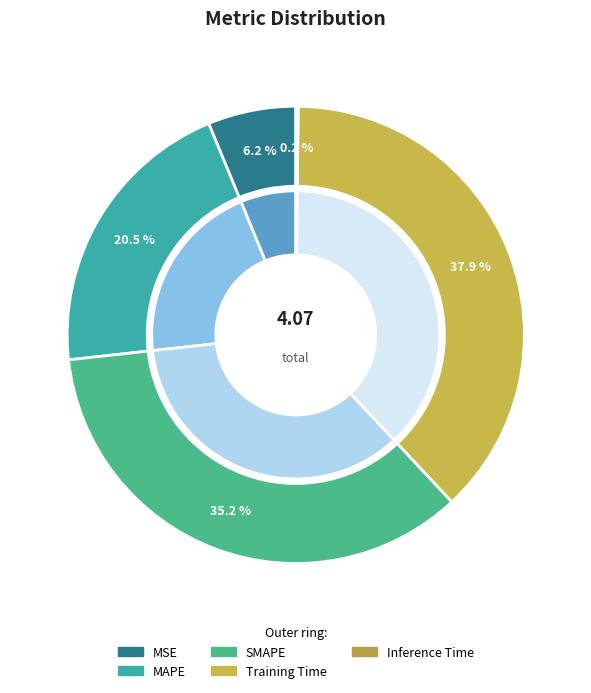

What is the largest slice in the pie chart?

Training Time